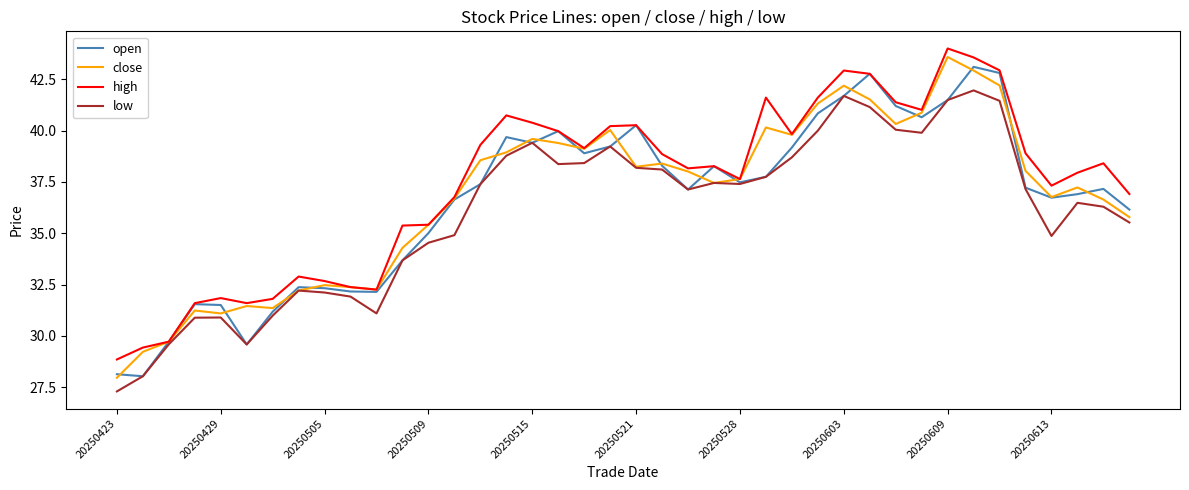

What is the minimum value shown in the chart?

27.3